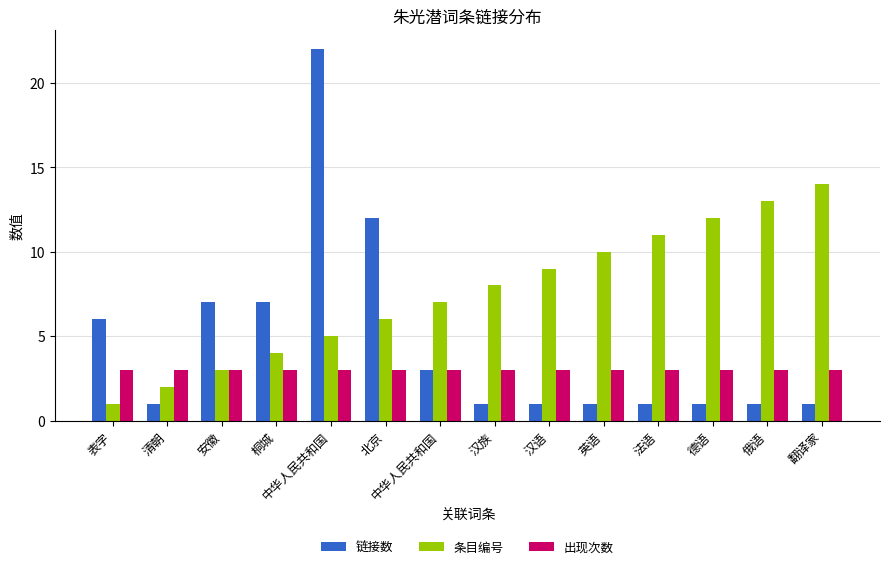

How many bars are there in each group?

3